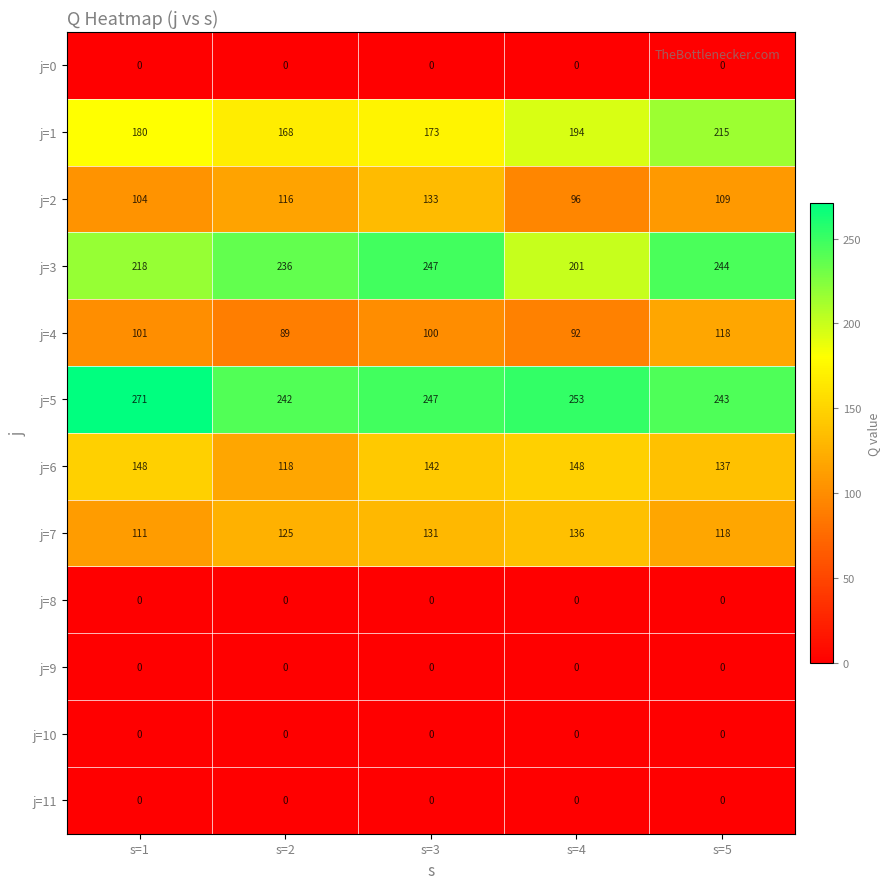

List the labels in order of j=1 value, smallest first.

s=2, s=3, s=1, s=4, s=5